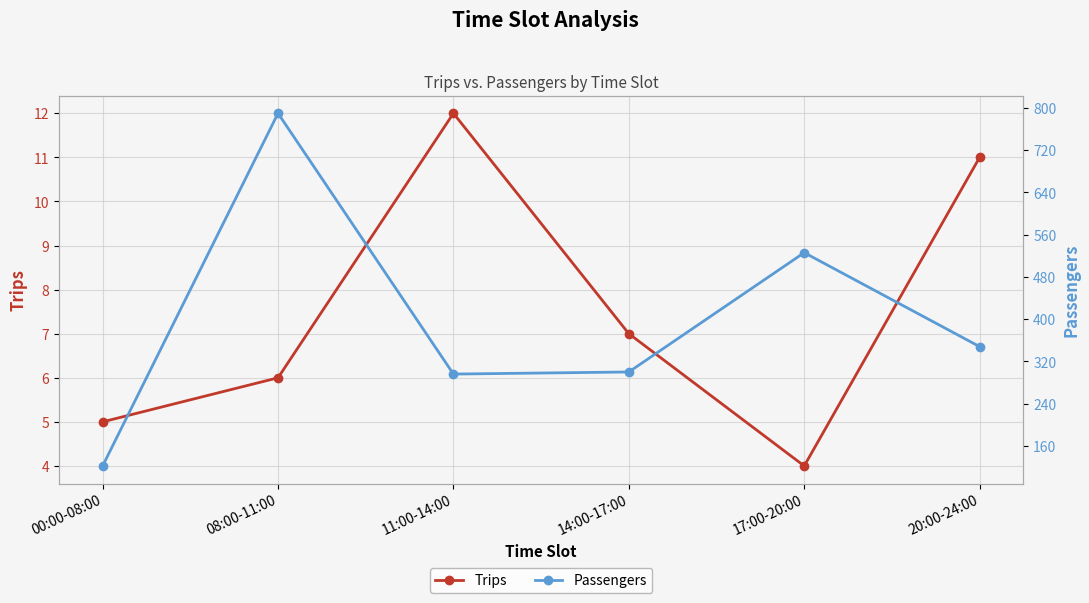

How many categories are shown in the chart?

6